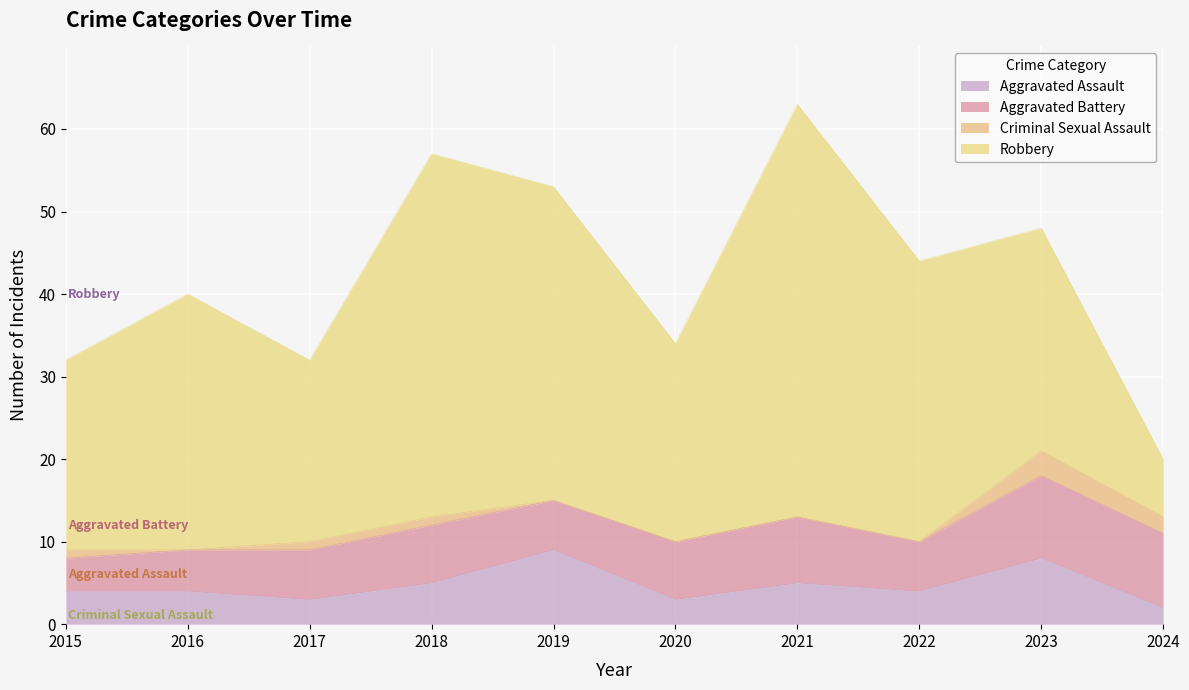

How many categories are shown in the chart?

10